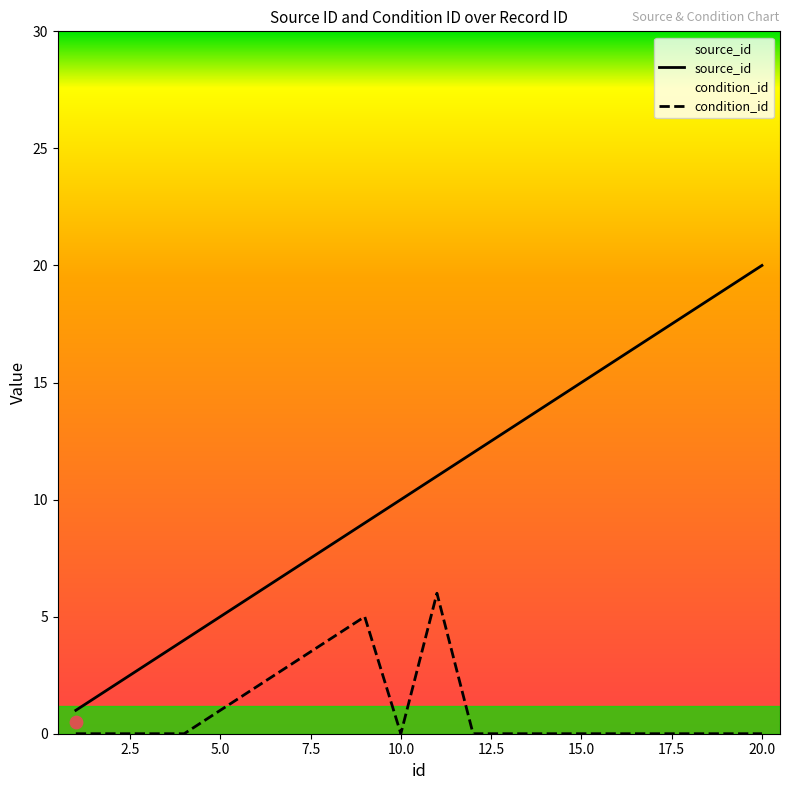

Which series has the widest spread of Y values?

source_id